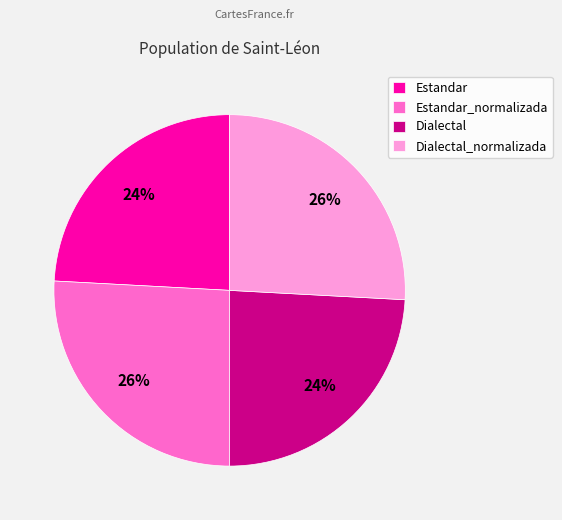

What percentage is the Dialectal slice, to the nearest percent?

24%